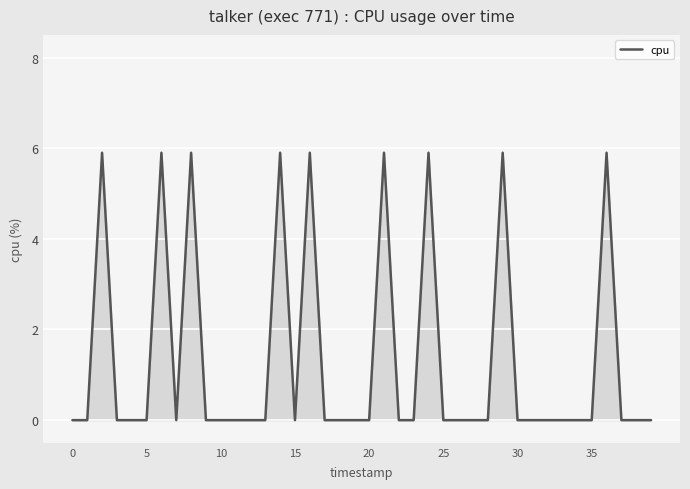

What is the maximum value shown in the chart?

5.9